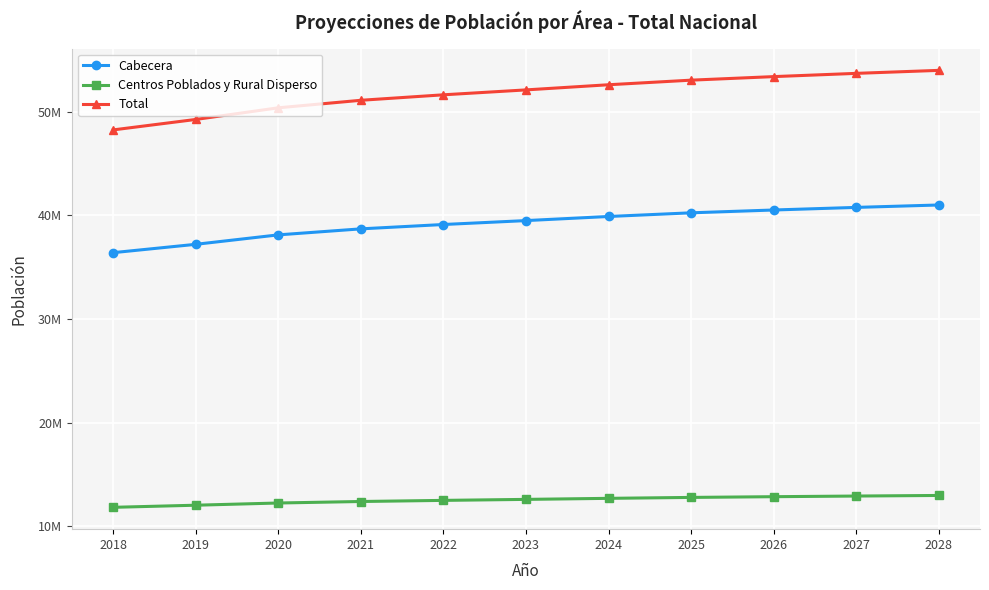

Rank the series by their maximum value, from highest to lowest.

Total, Cabecera, Centros Poblados y Rural Disperso